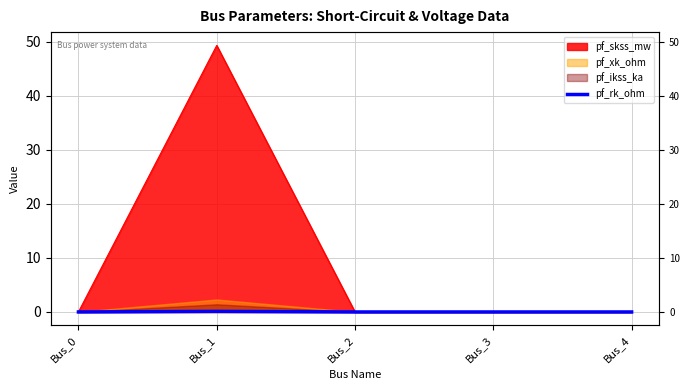

Rank the categories by value from lowest to highest.

Bus_0, Bus_2, Bus_3, Bus_4, Bus_1